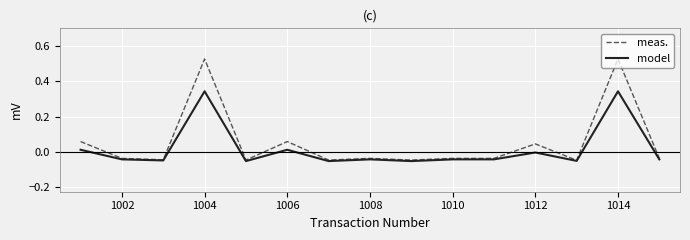

How many lines are shown in the chart?

2